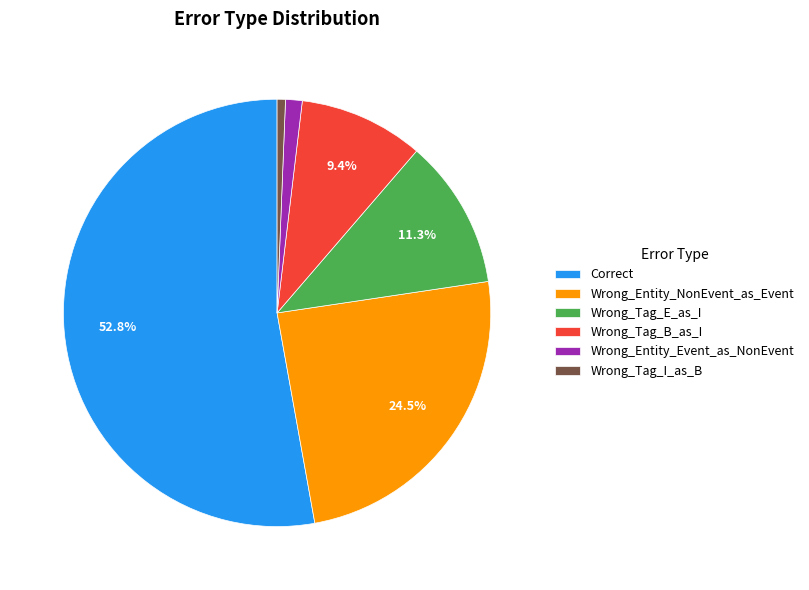

Is it true that Correct is 38% of the pie?

False